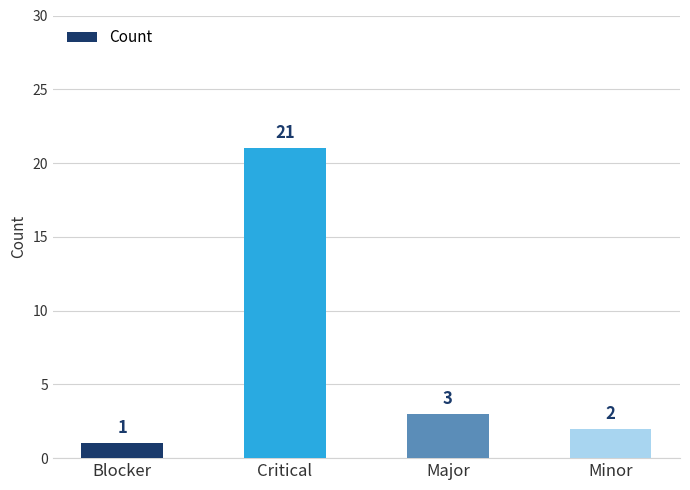

The value at Minor is 2. True or false?

True